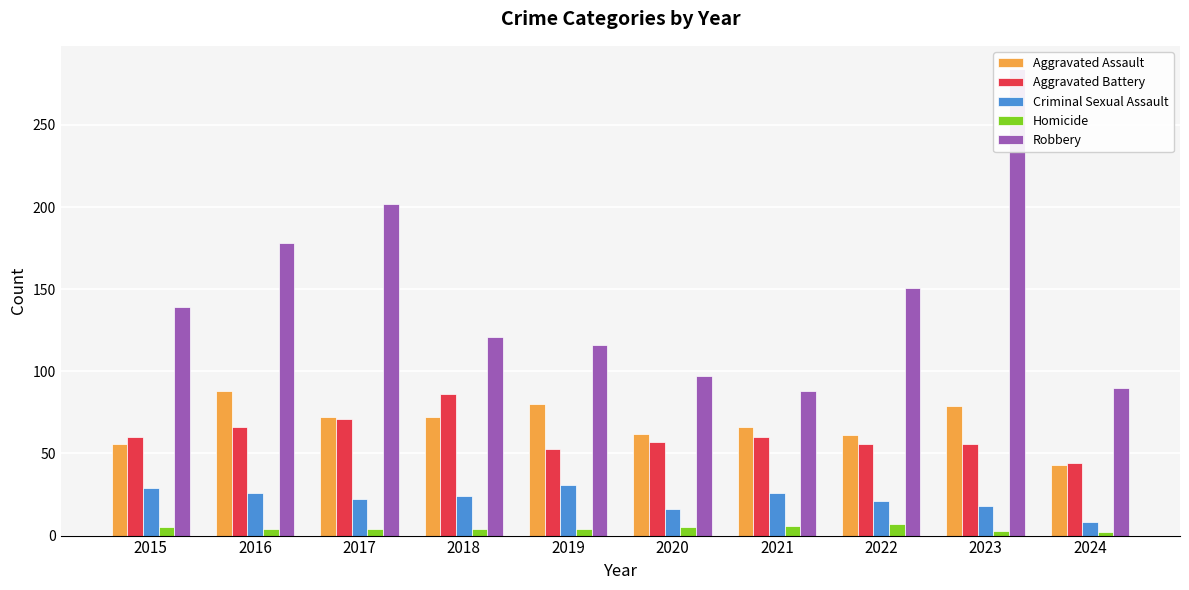

How many groups of bars are there?

10